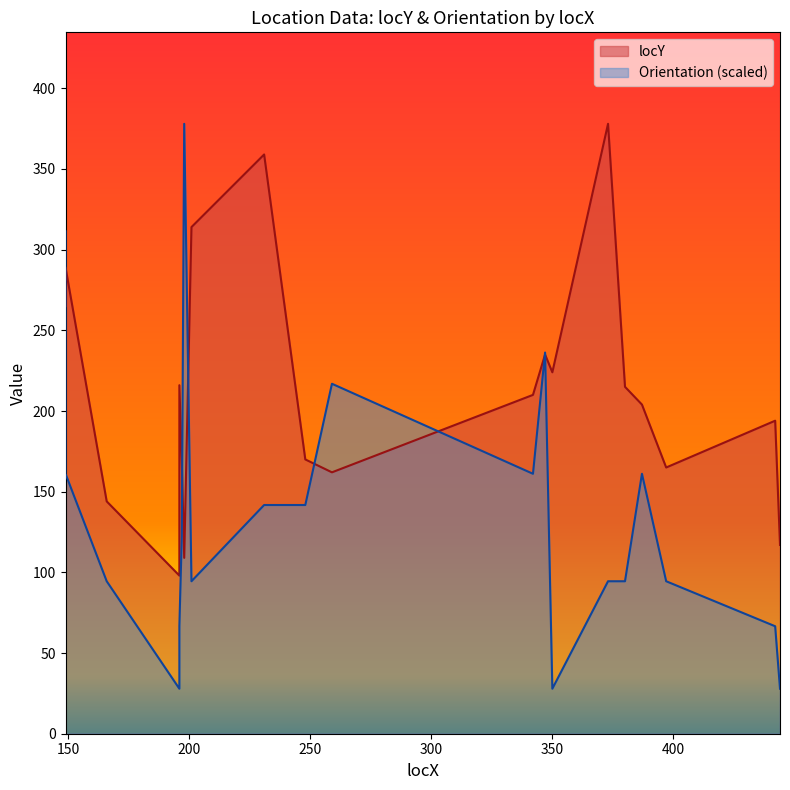

What are all the series names shown in the legend?

locY, Orientation